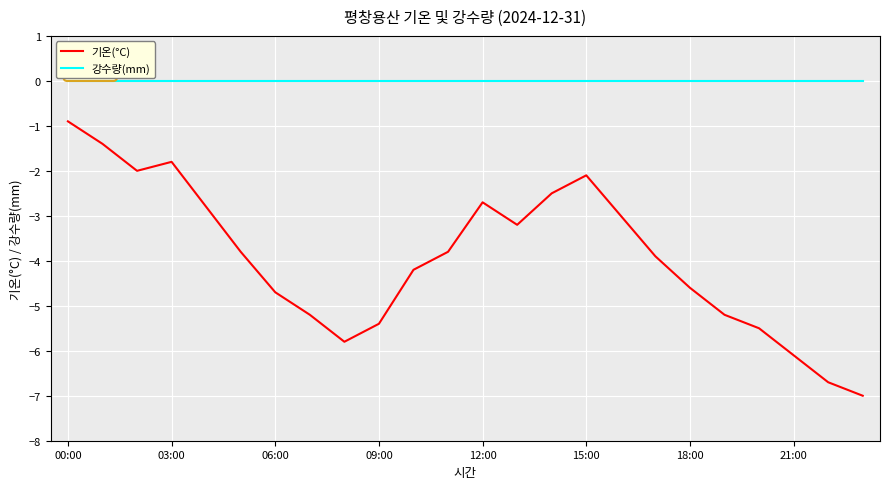

In 기온(°C), how many points are lower than both neighbors (excluding endpoints)?

3